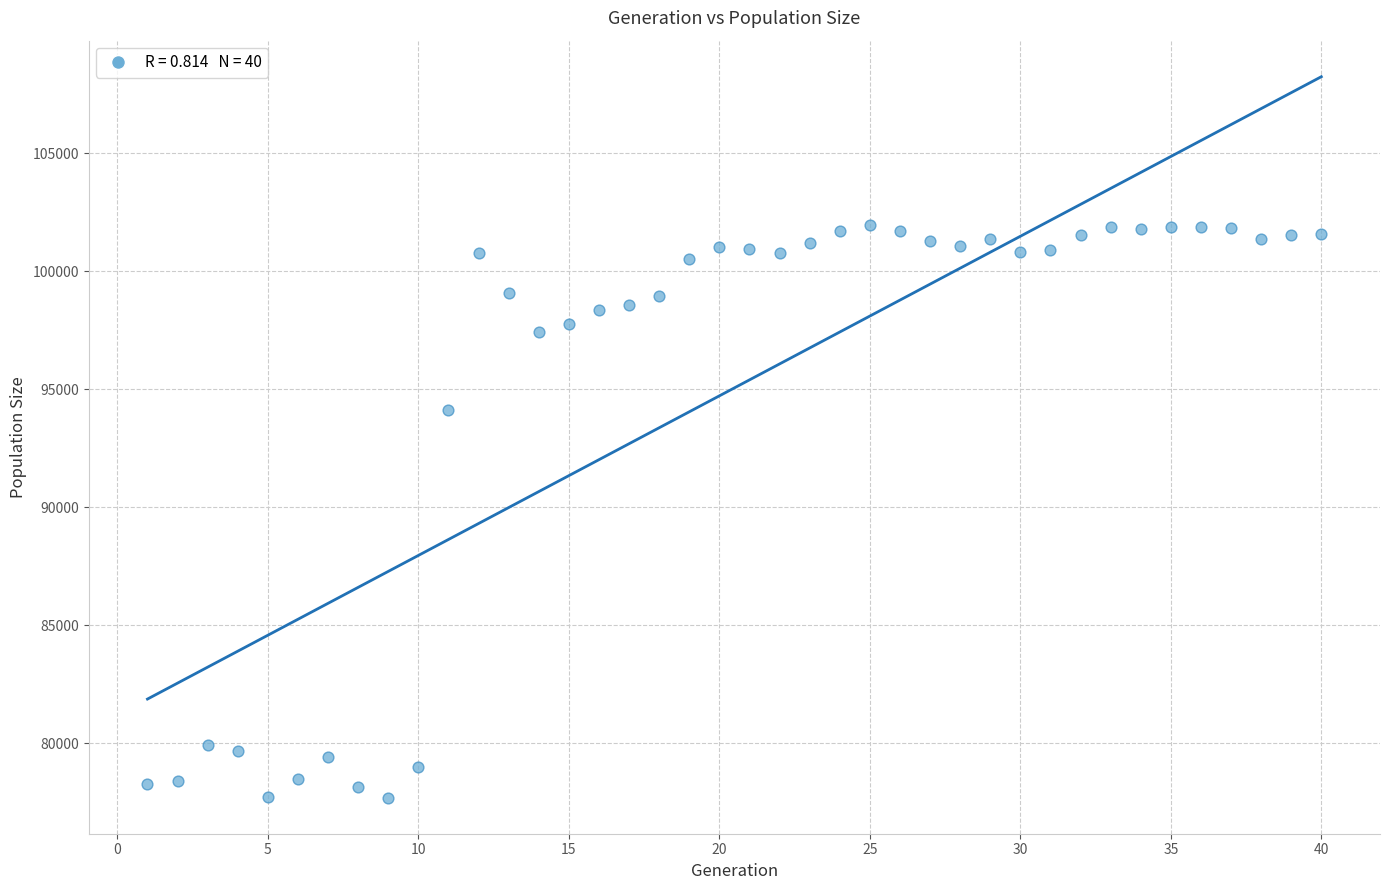

What Y value in the scatter plot is closest to 89821?

94133